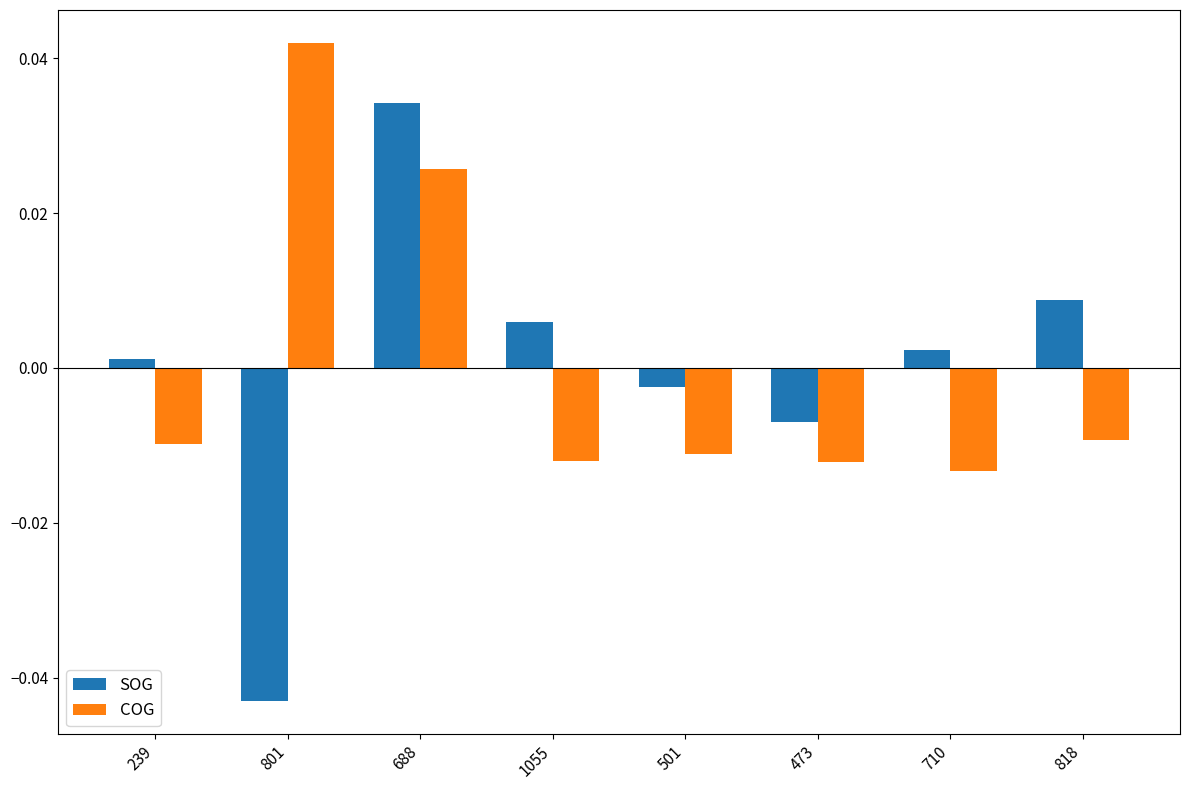

What are all the series names shown in the legend?

SOG, COG